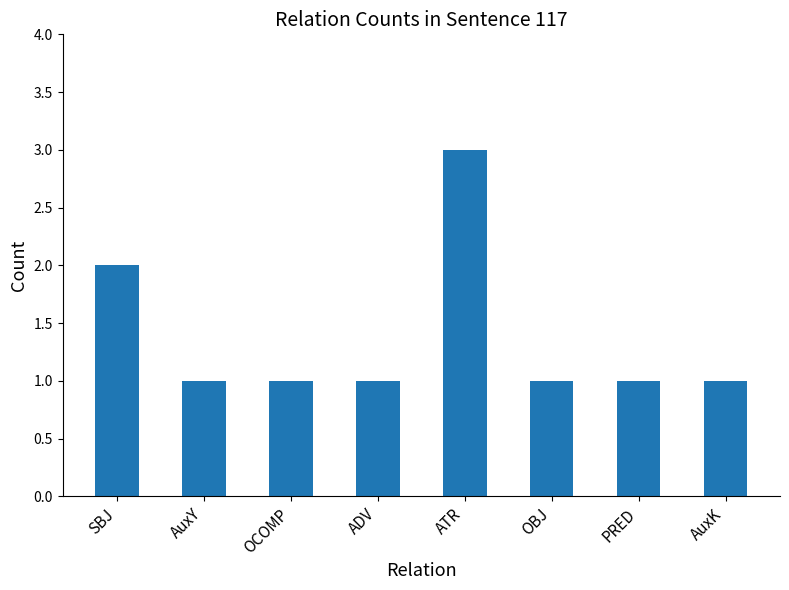

How many distinct data groups are displayed?

1